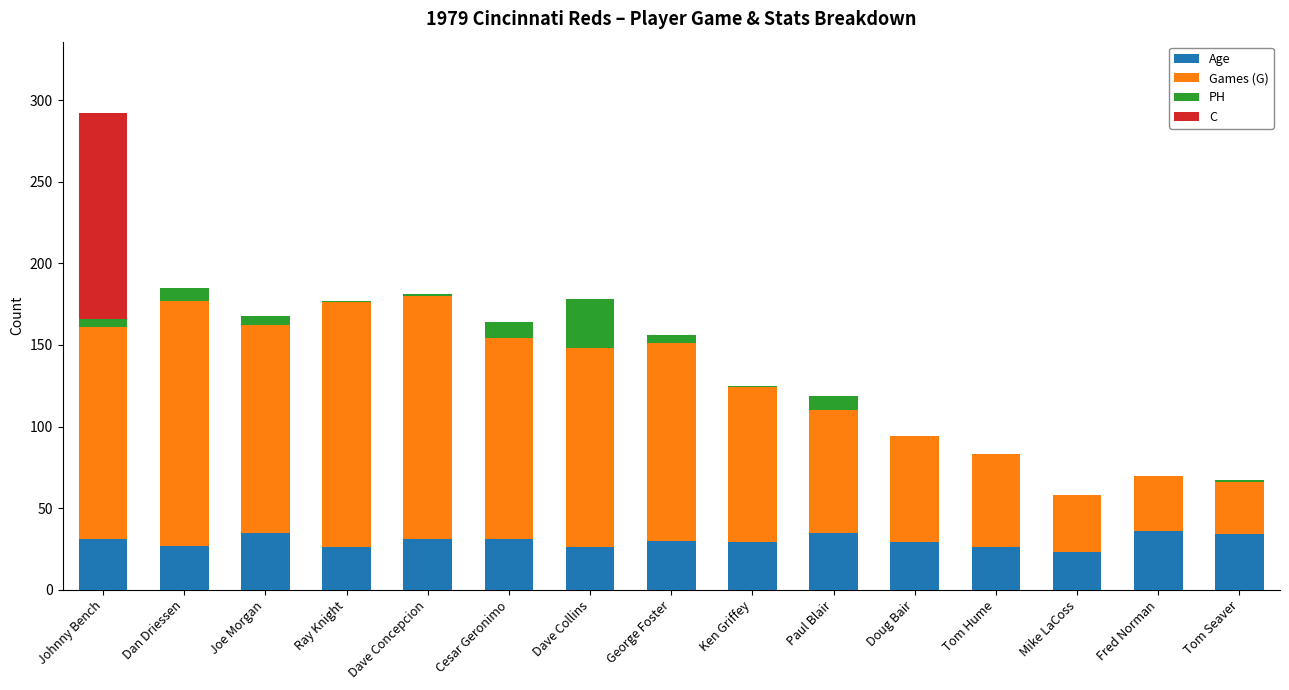

What is the total value across all series at Doug Bair?

94